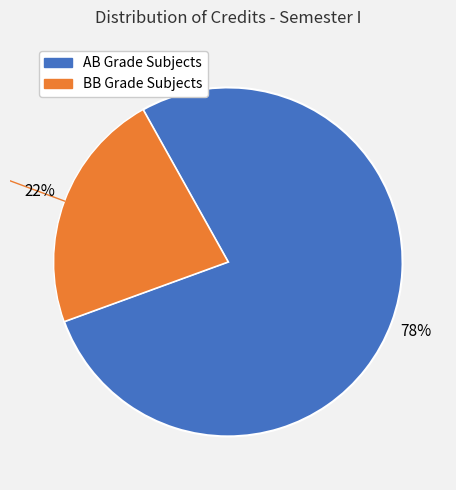

Count the number of slices in the pie.

2